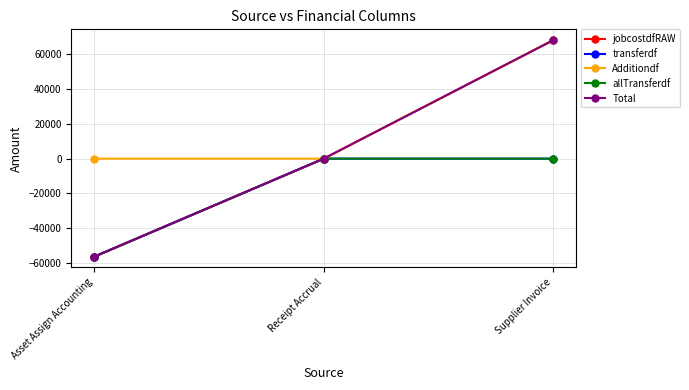

Rank the series by their maximum value, from highest to lowest.

jobcostdfRAW, Additiondf, Total, transferdf, allTransferdf